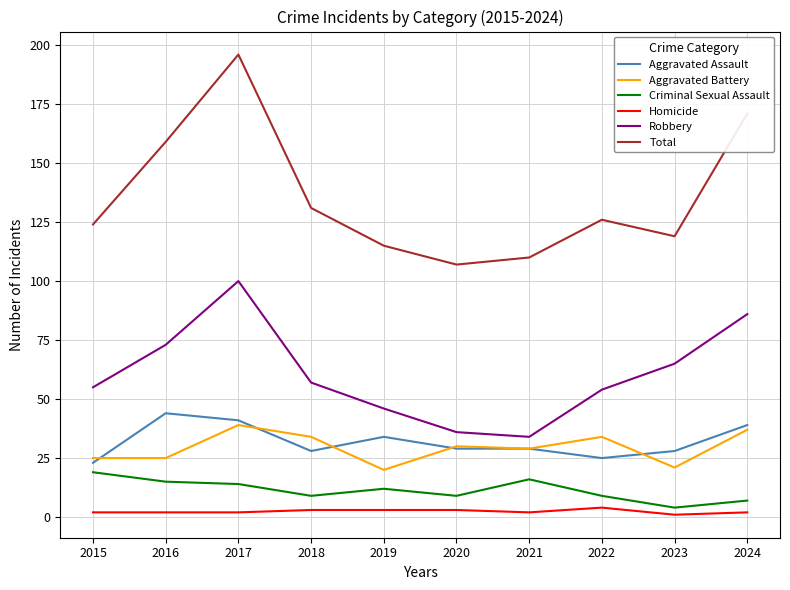

How many lines are shown in the chart?

6